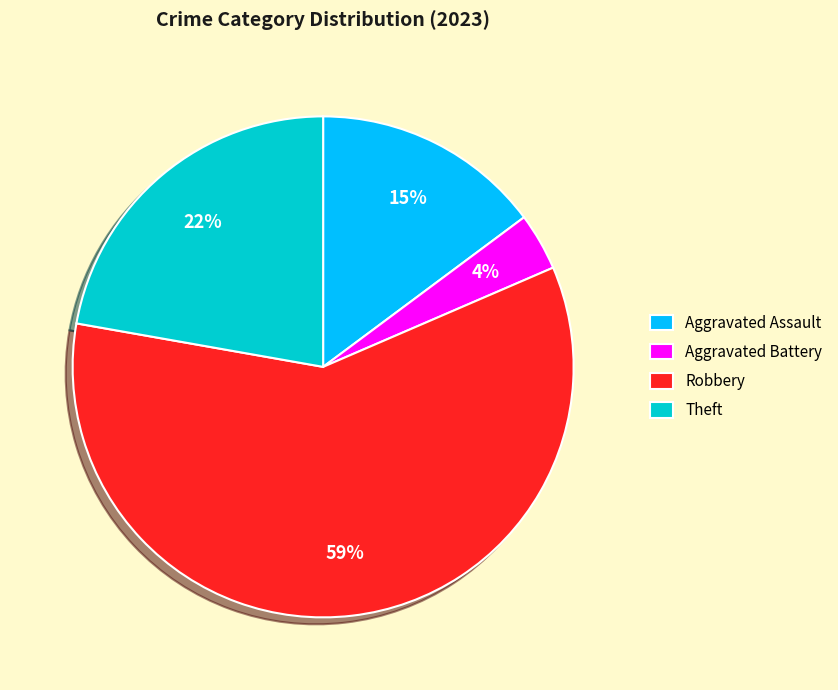

Rank the categories by value from lowest to highest.

Aggravated Battery, Aggravated Assault, Theft, Robbery